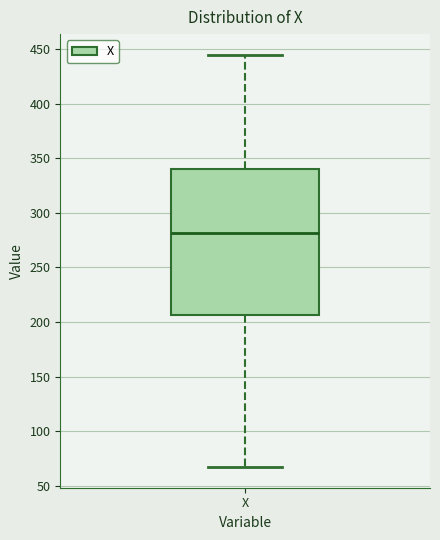

Transcribe this box plot: give where the median line is, the range the box spans, and where the two whiskers end, as read against the y-axis. The values are not printed on the chart, so give them approximately, as read against the axis.

median 280, box 205 to 340, whiskers 65 to 445